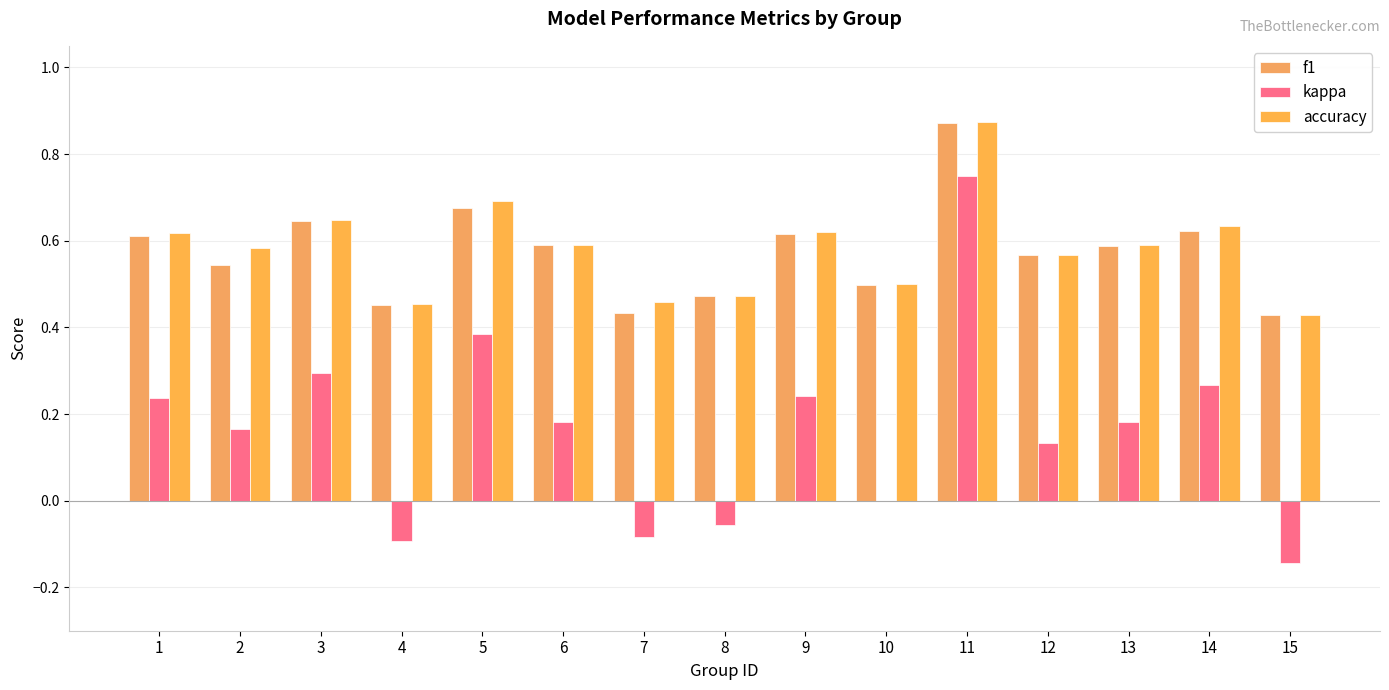

At 7, list the series in order from largest to smallest.

accuracy, f1, kappa